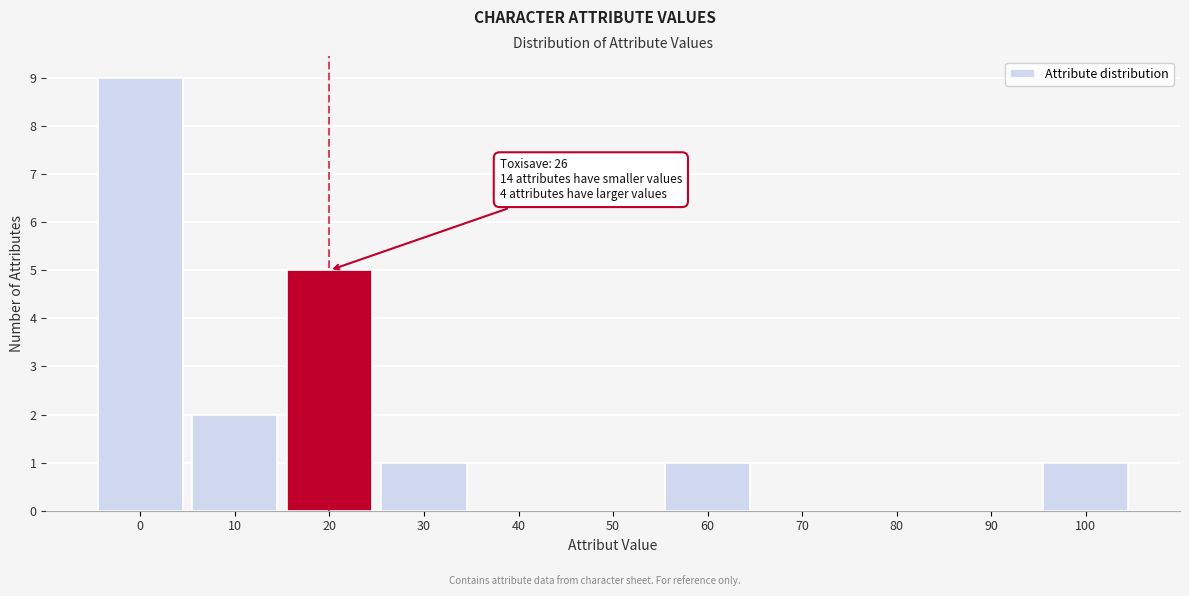

Reading left to right, extract all data points from this chart.

0=9	10=2	20=5	30=1	40=0	50=0	60=1	70=0	80=0	90=0	100=1